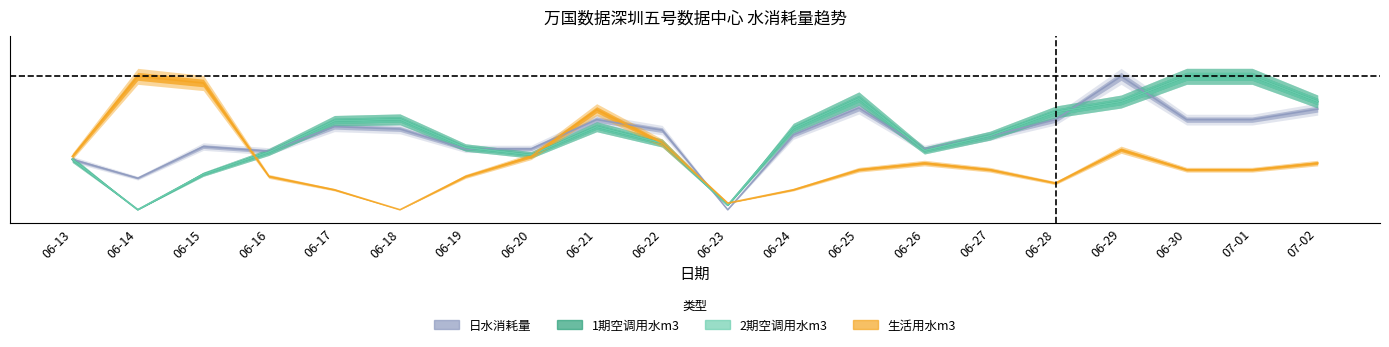

What position from the right is 06-22?

11